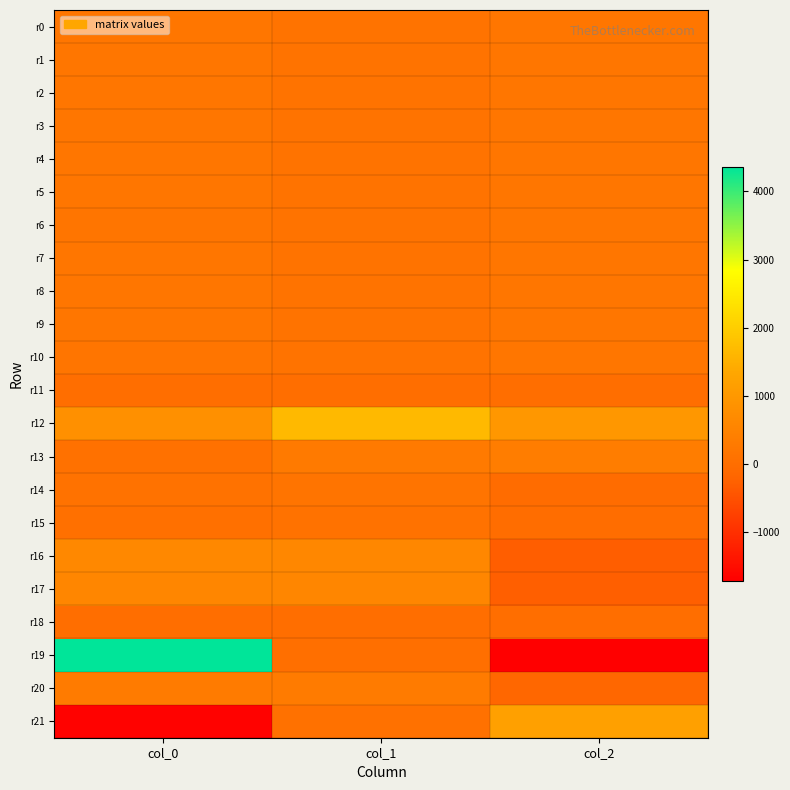

Which series has the largest total across all categories?

r12